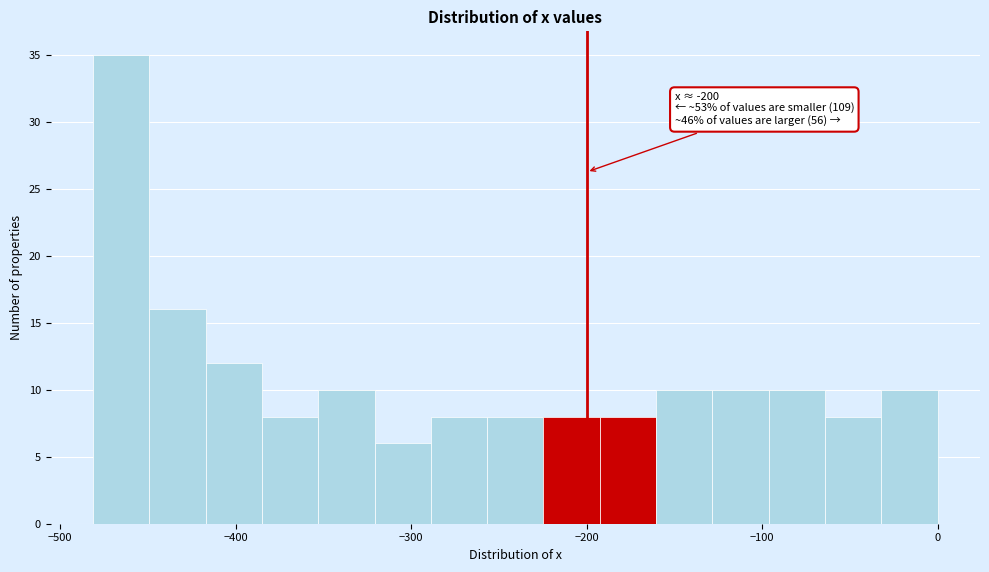

Around what value on the x-axis is the tallest bar? Give the approximate position of its centre, as read against the axis.

-470